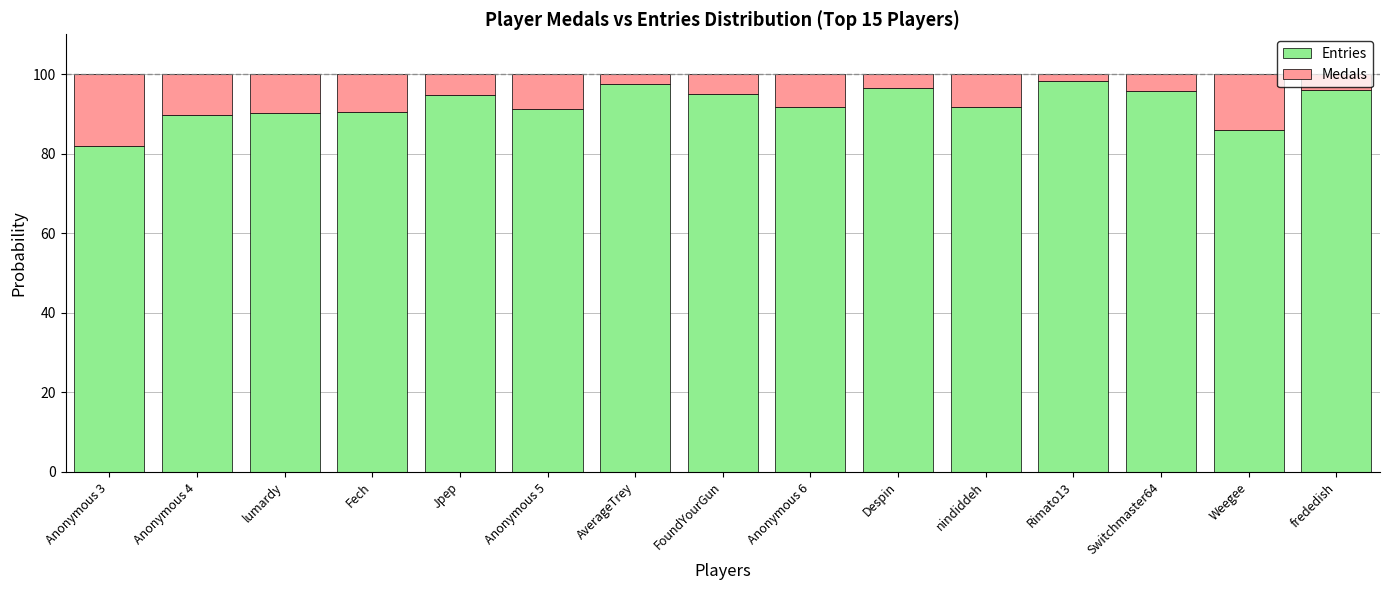

What is the total value across all series at Weegee?

100.0